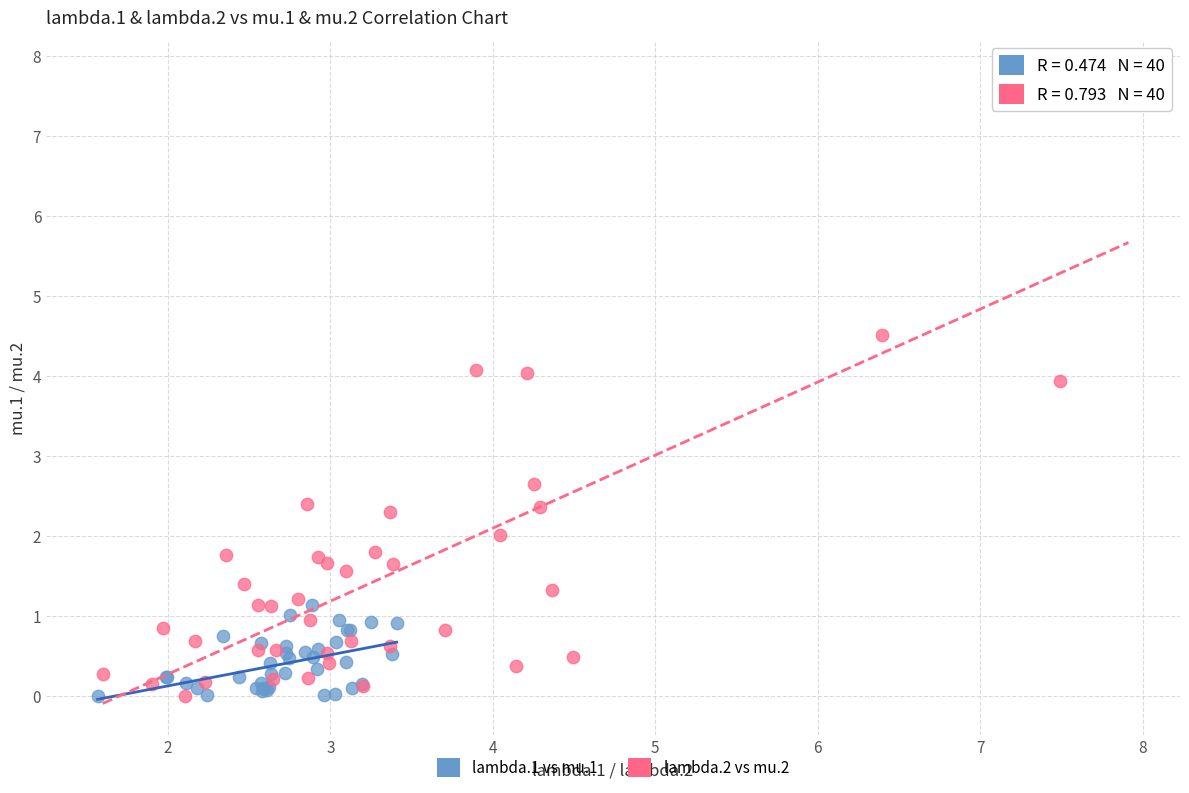

Which series has the widest spread of Y values?

lambda.2 vs mu.2